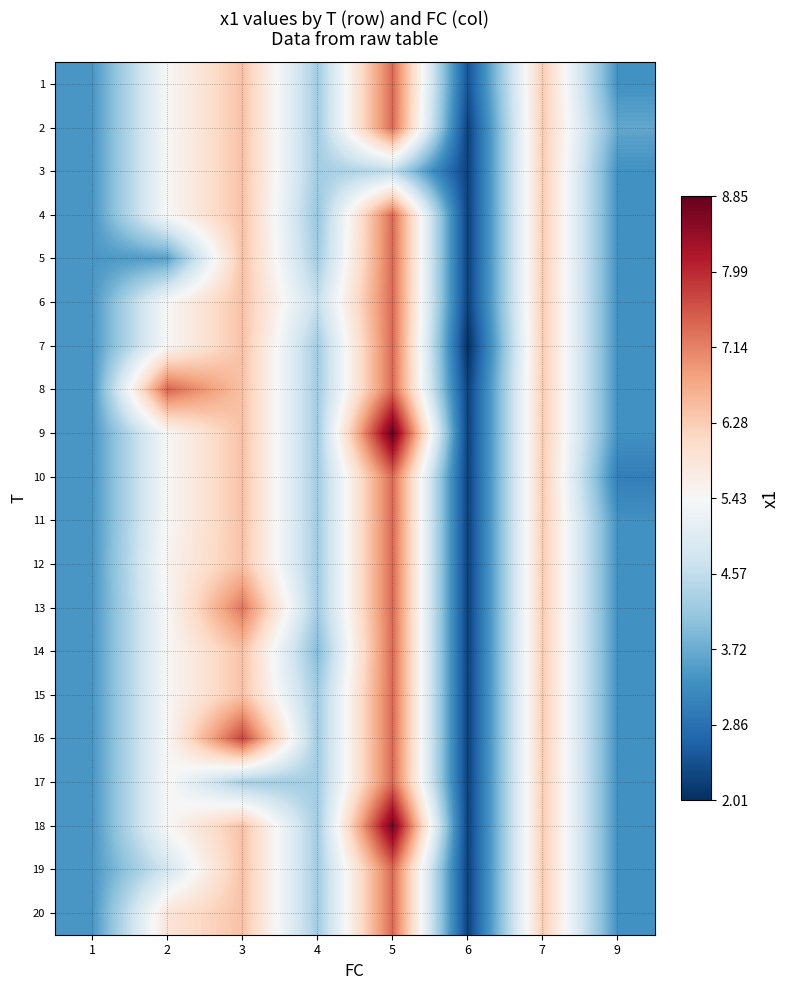

Which series changed the most between 1 and 3?

row_15